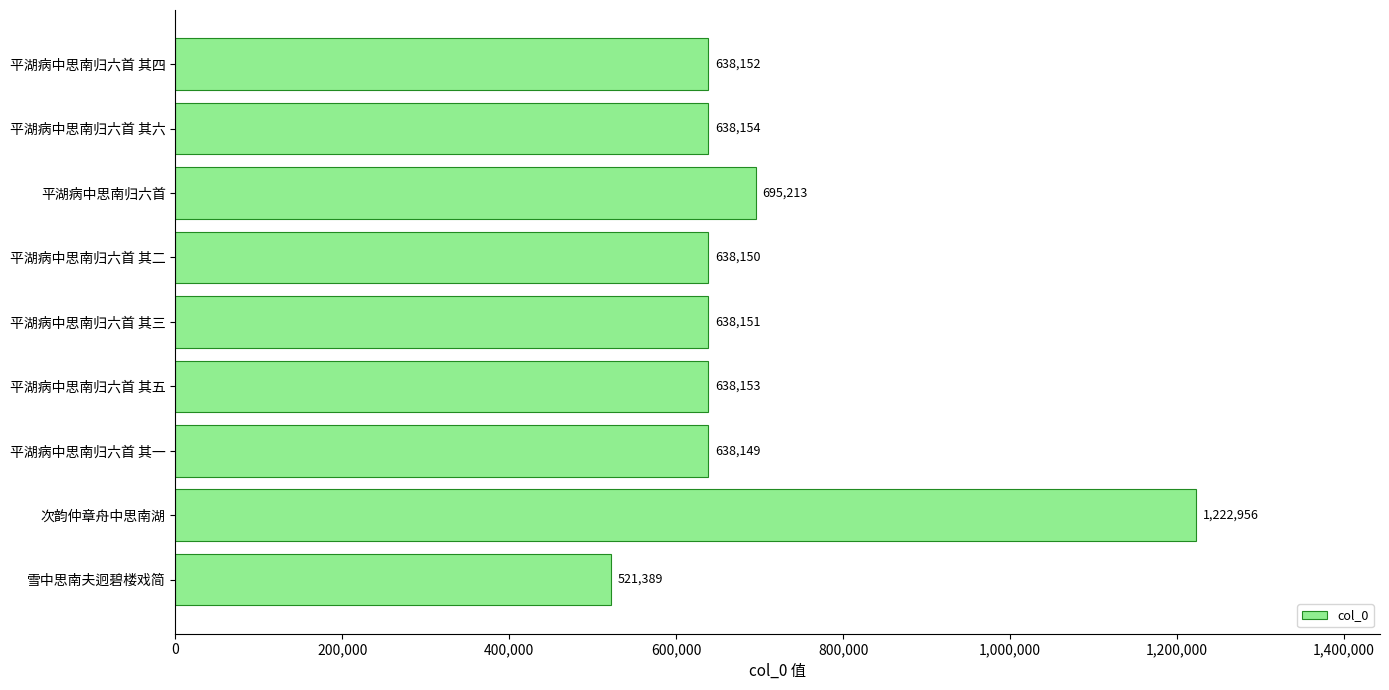

What is the difference between the maximum and minimum values?

701567